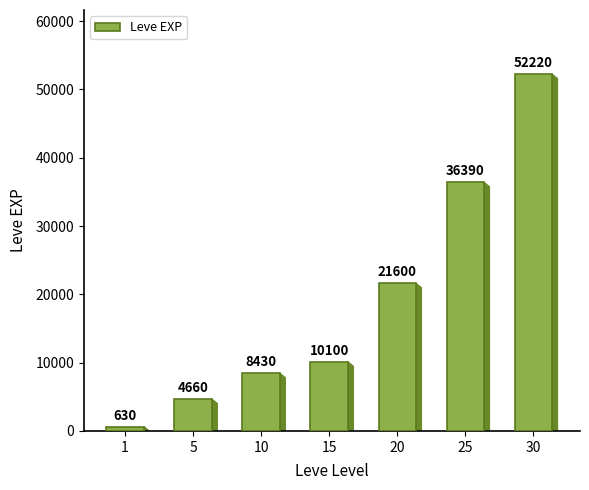

What is the value of the 5th bar from the left?

21600